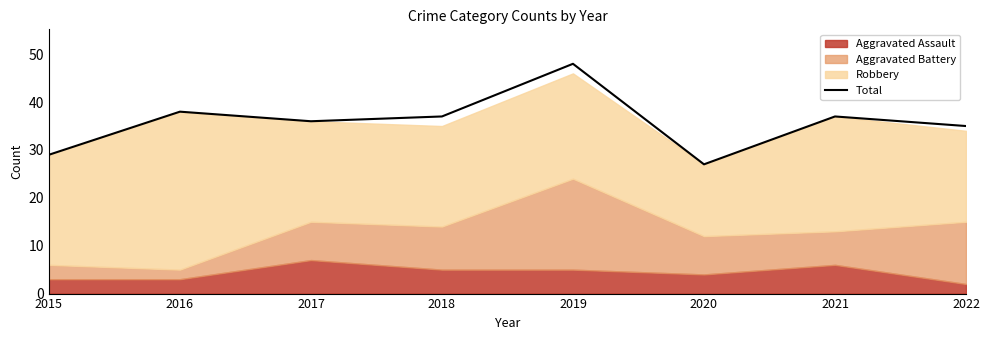

How many lines are shown in the chart?

1